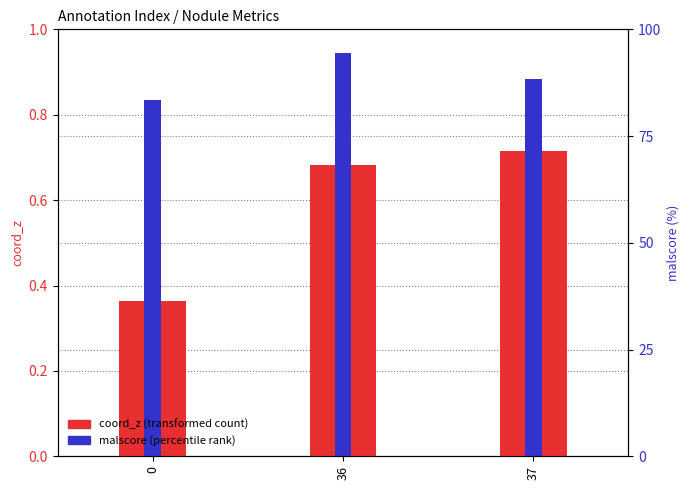

Which category has the highest value in the malscore series?

36